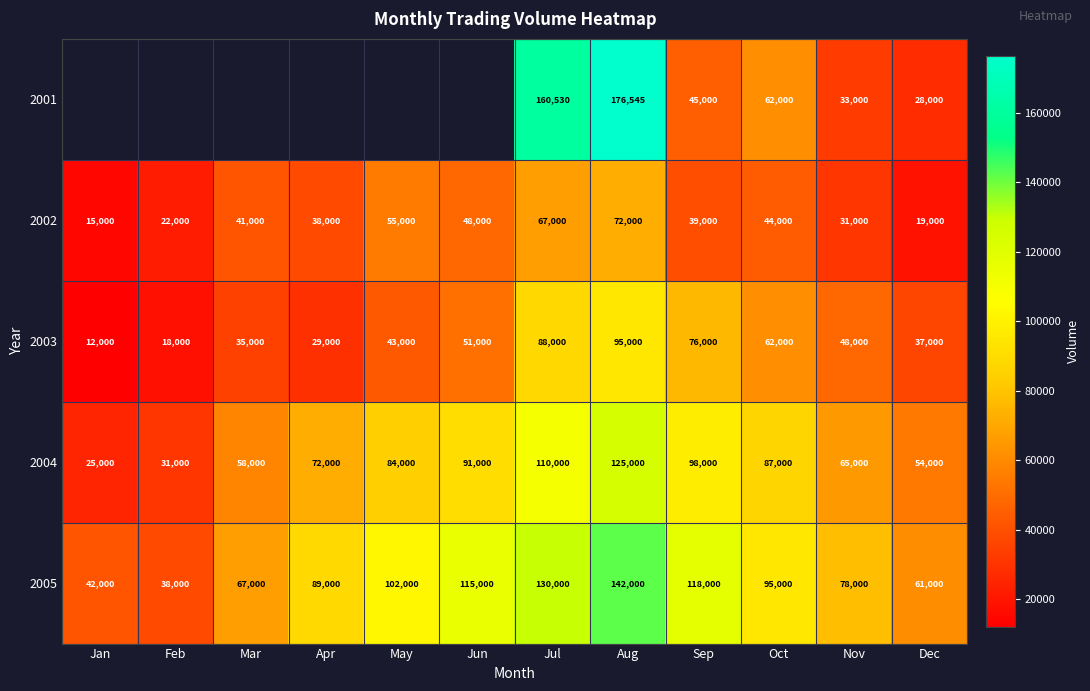

Which category has the lowest value in the 2003 series?

Jan